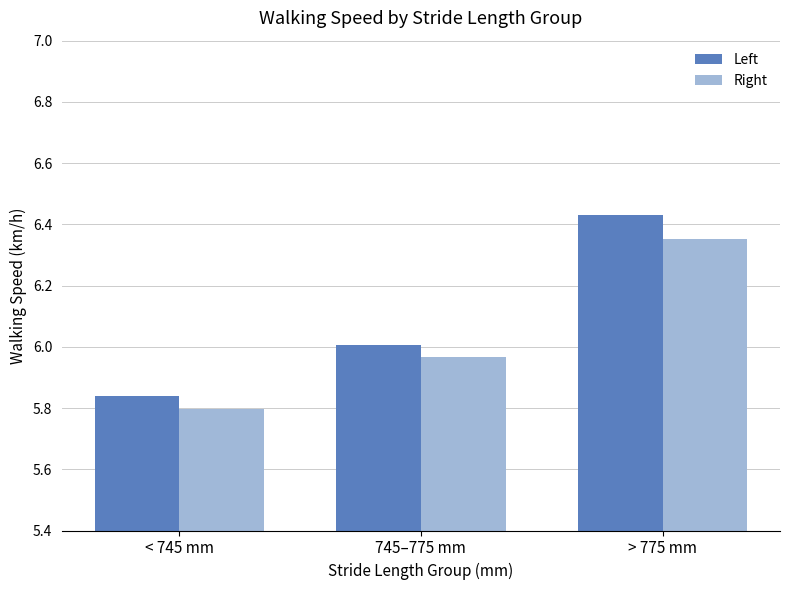

What is the spread (max minus min) of values at > 775 mm?

0.1